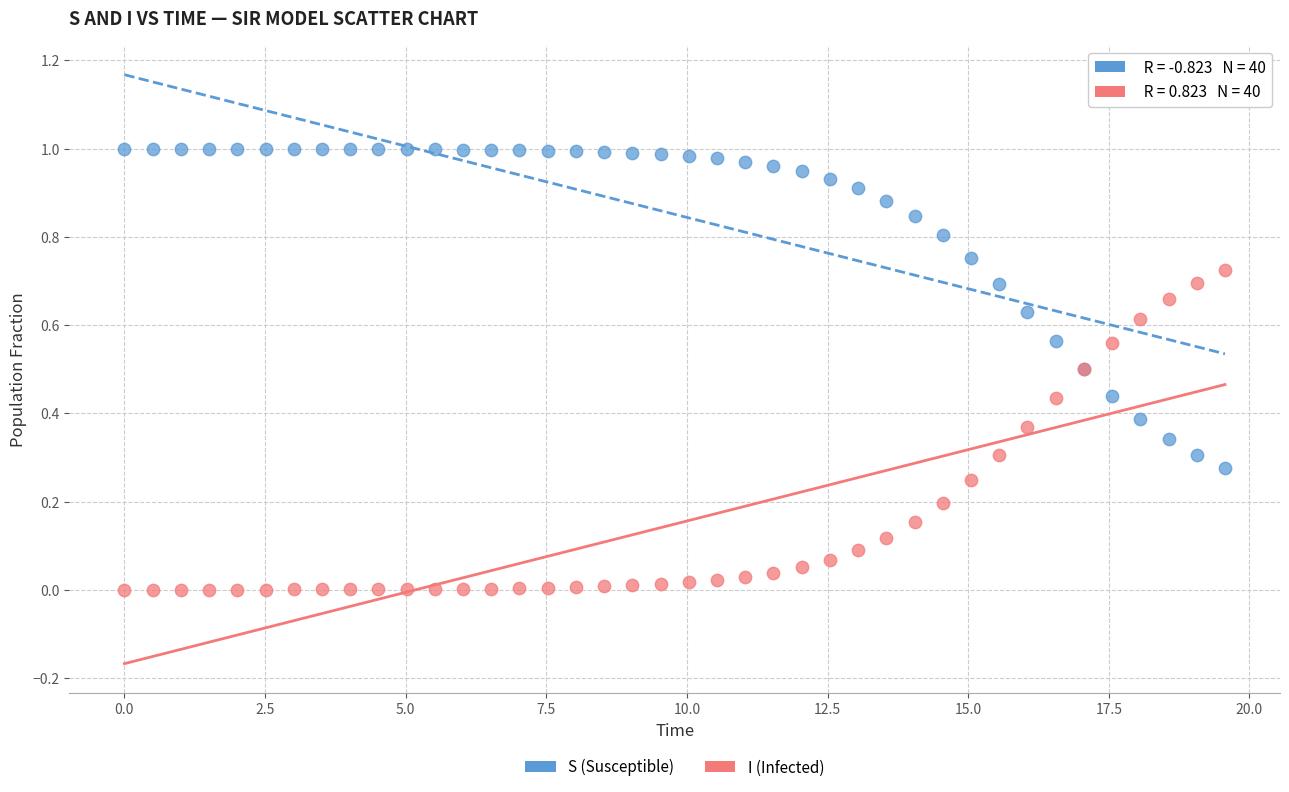

Which series contains the highest Y value?

S (Susceptible)